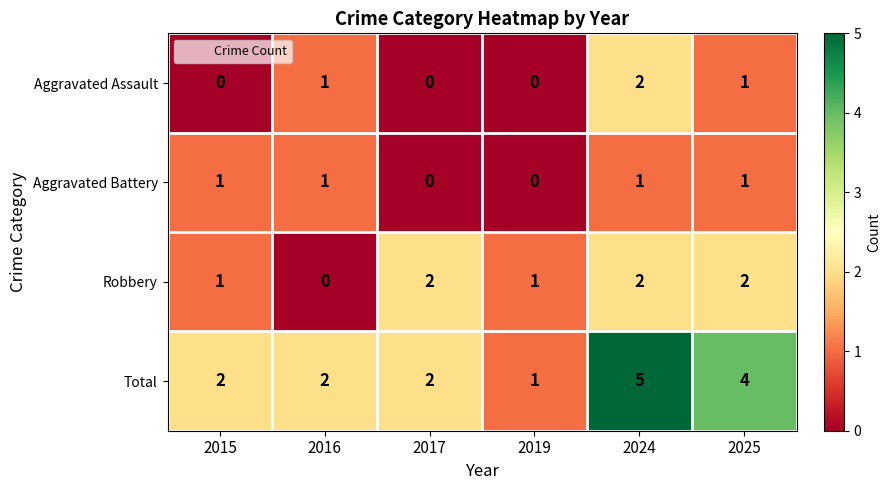

Reading left to right, list all the values displayed in this chart.

Aggravated Assault: 2015=0	2016=1	2017=0	2019=0	2024=2	2025=1
Aggravated Battery: 2015=1	2016=1	2017=0	2019=0	2024=1	2025=1
Robbery: 2015=1	2016=0	2017=2	2019=1	2024=2	2025=2
Total: 2015=2	2016=2	2017=2	2019=1	2024=5	2025=4